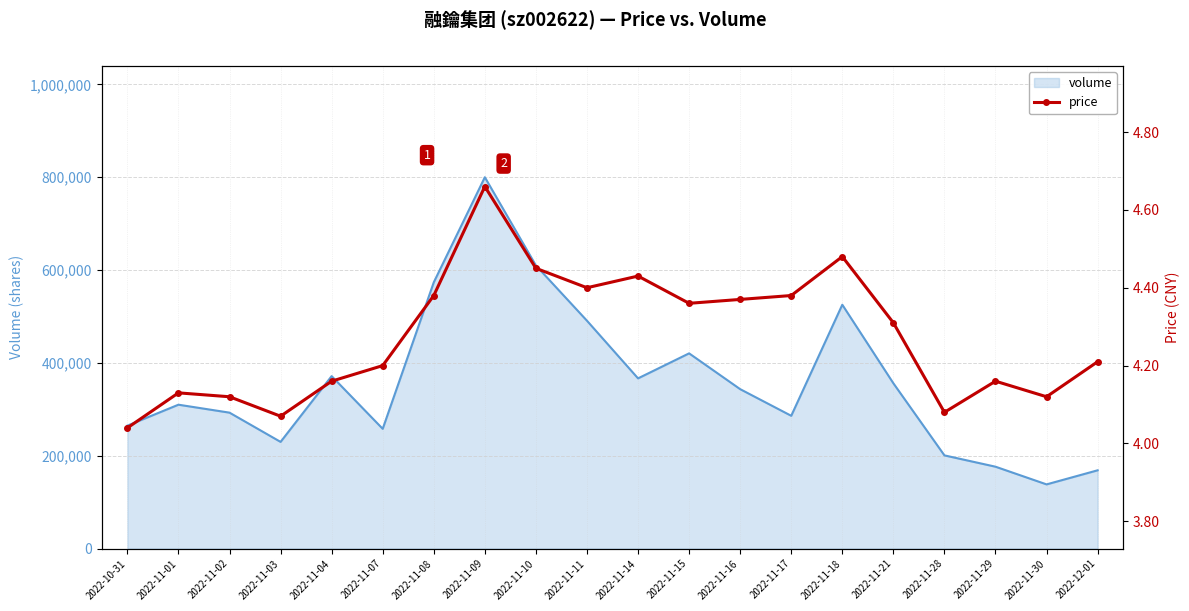

What is the sum of the values at 2022-11-11 and 2022-10-31?

8.4